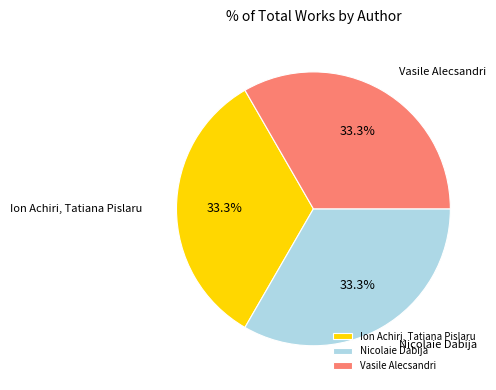

How many slices are in this pie chart?

3